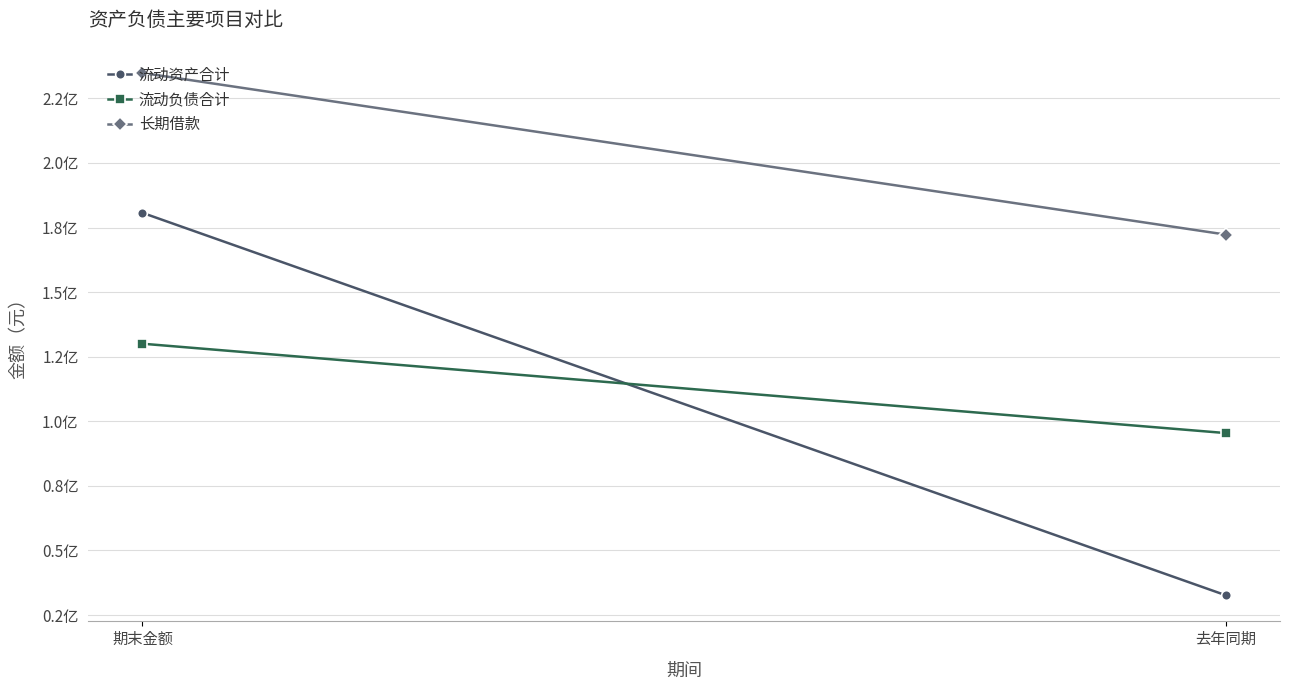

Rank the series by their maximum value, from lowest to highest.

流动负债合计, 流动资产合计, 长期借款